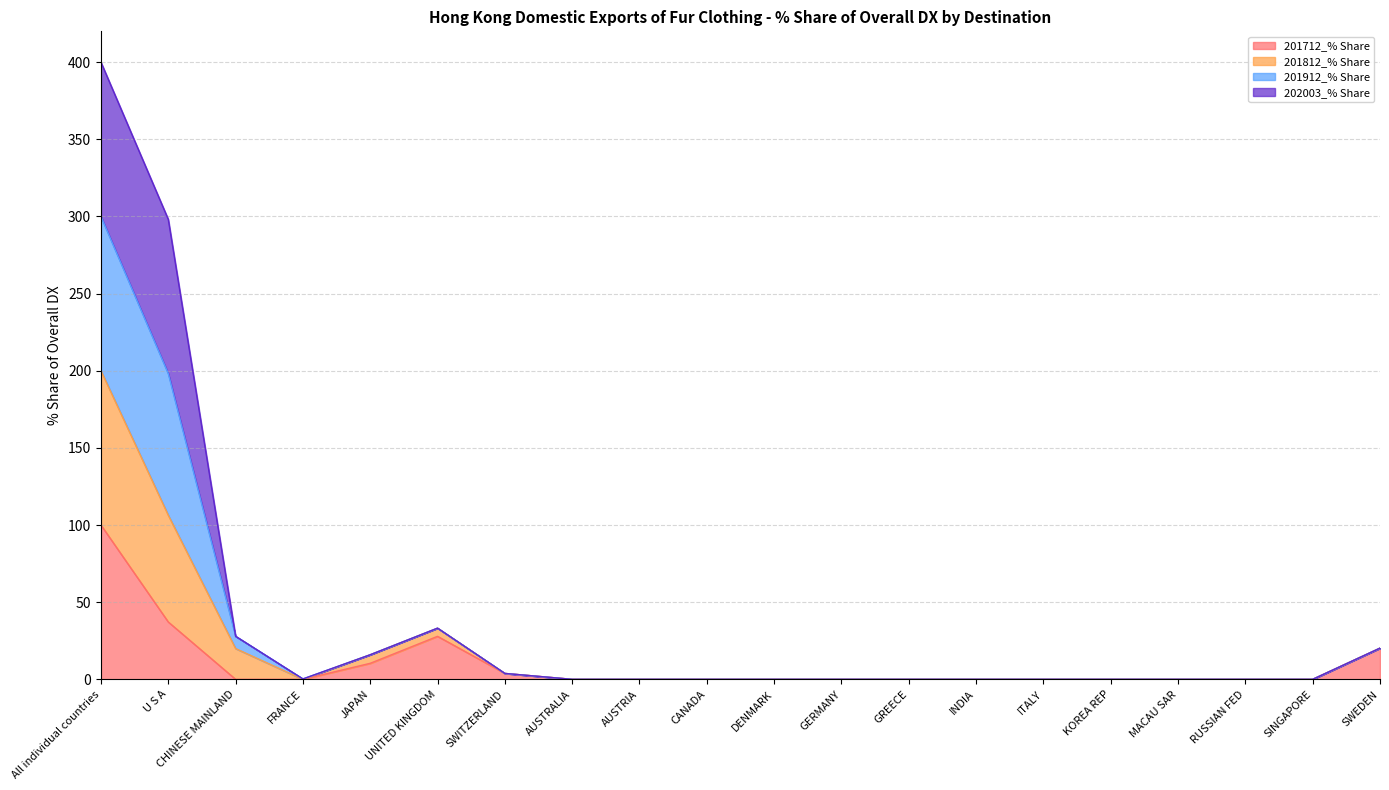

At which category is the sum across all series the highest?

All individual countries